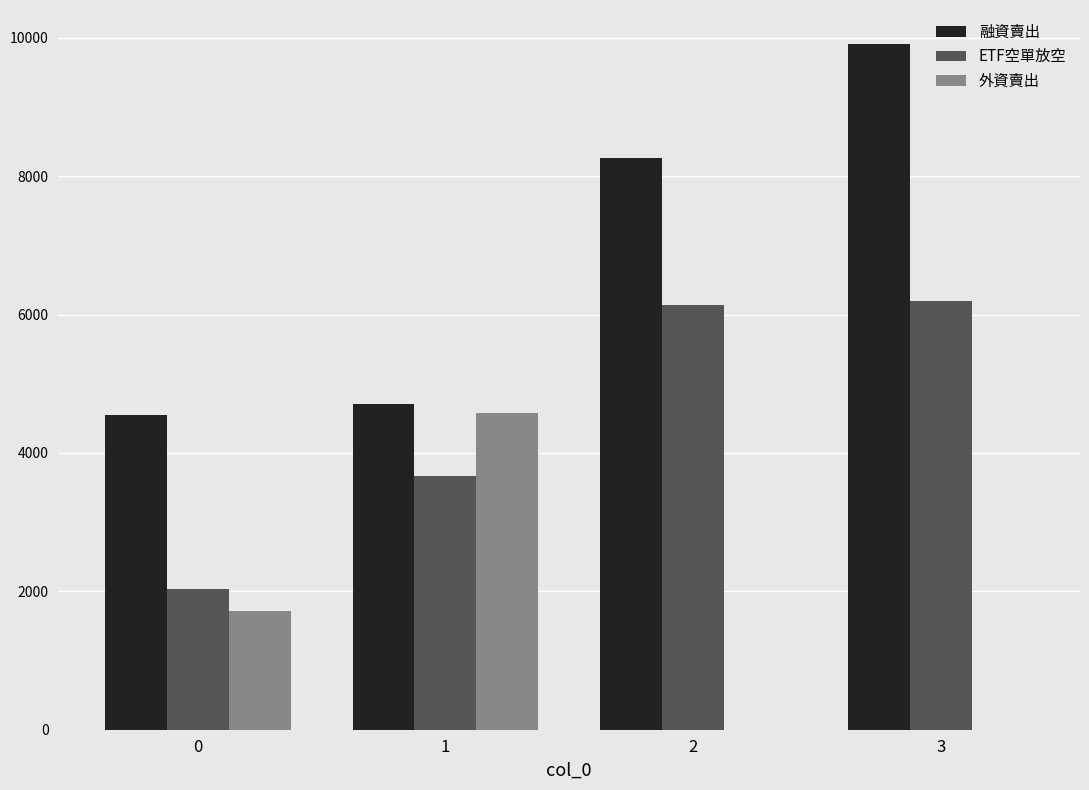

At which label does 融資賣出 reach its peak?

3